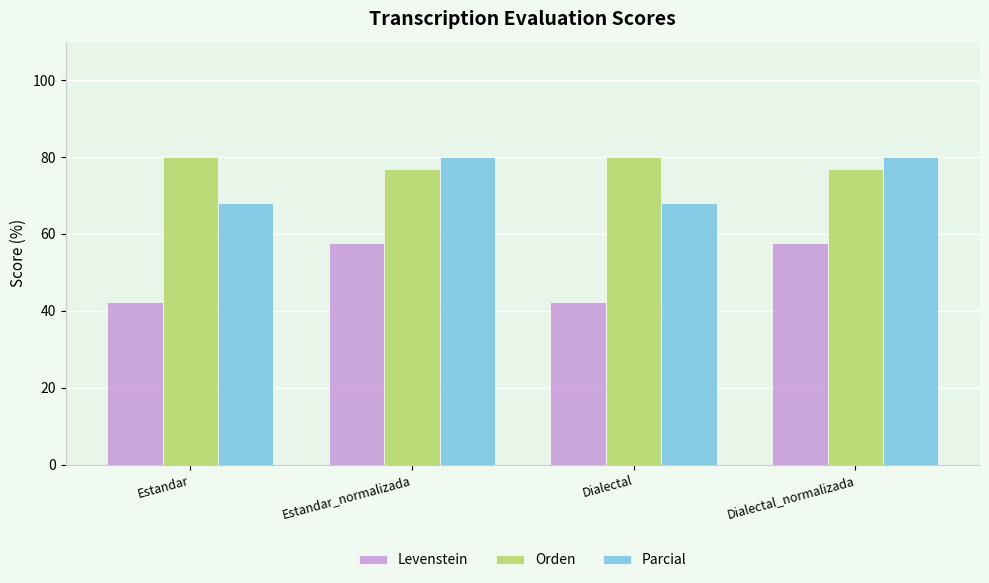

Is it true that Orden equals 80.0 at Estandar?

True